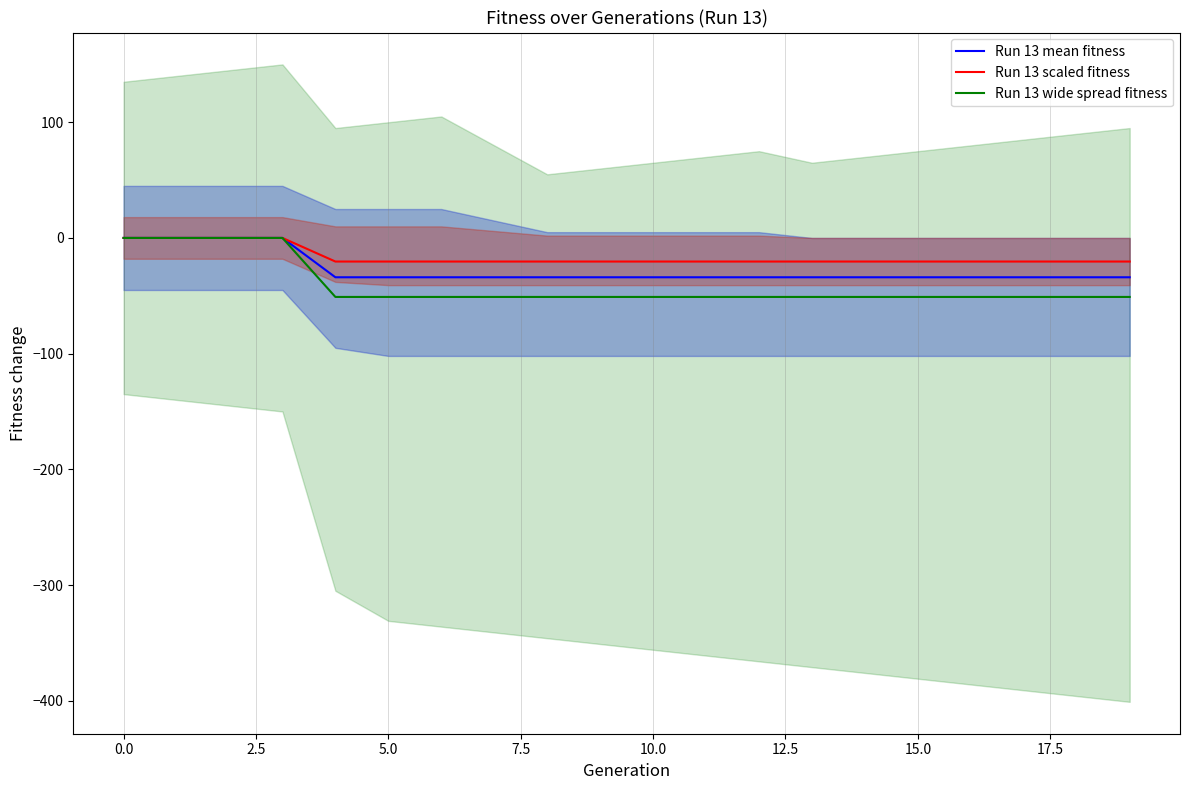

What is the sum of all Run 13 scaled fitness values?

-326.4